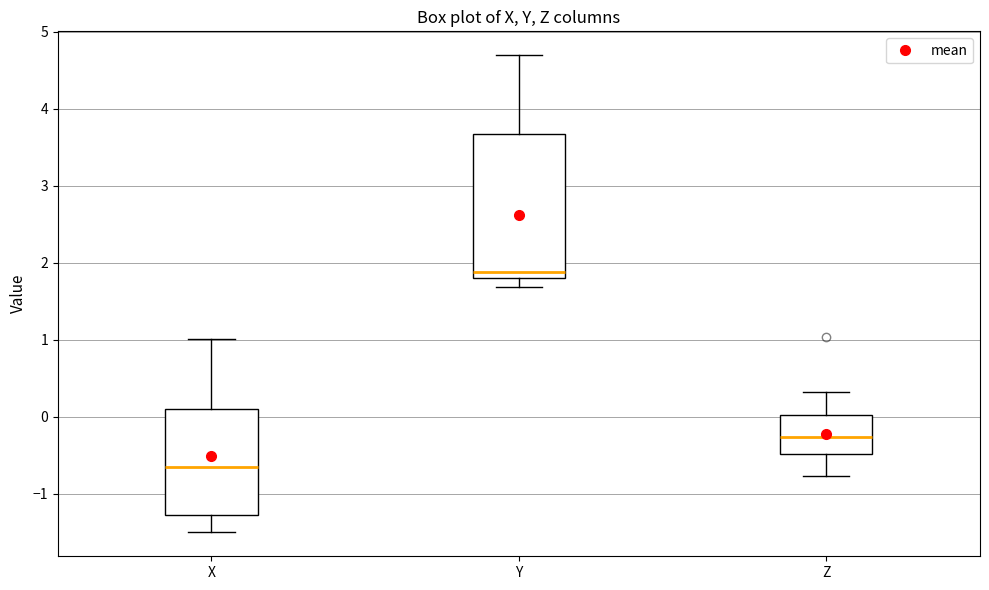

Which box's median line is the lowest?

X